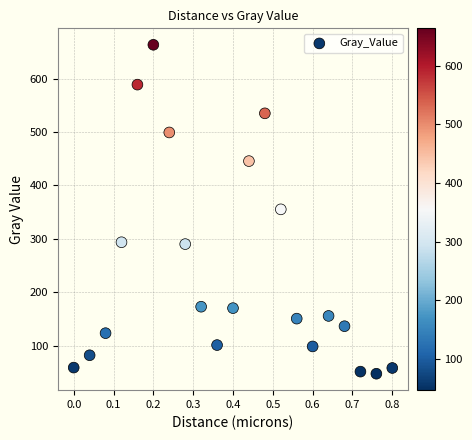

What is the range of X values (max minus min)?

0.8